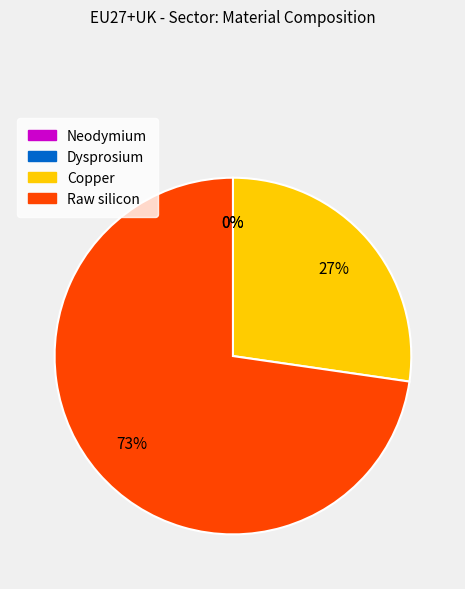

Does Raw silicon account for over 50% of the chart?

Yes